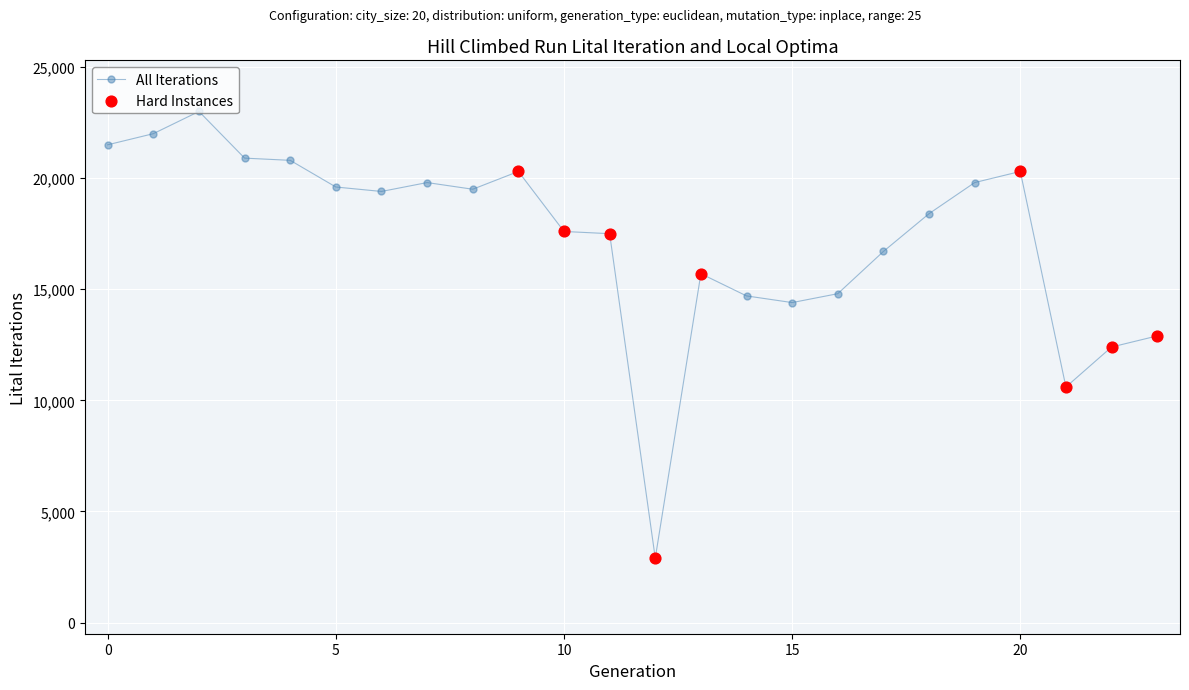

What is the difference between the maximum and minimum values?

20100